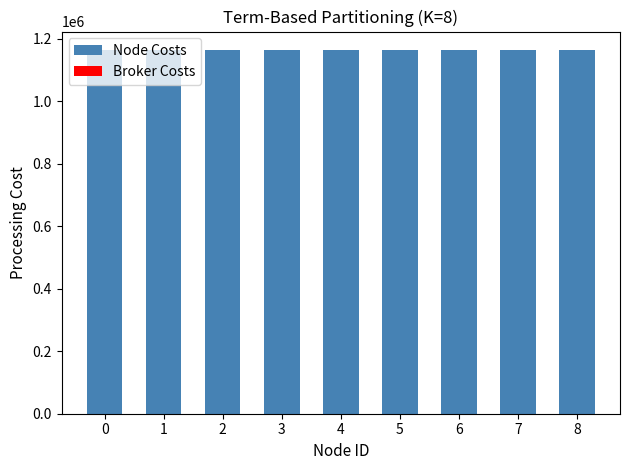

Approximately how many times larger is the value at 6 compared to 7?

1.0